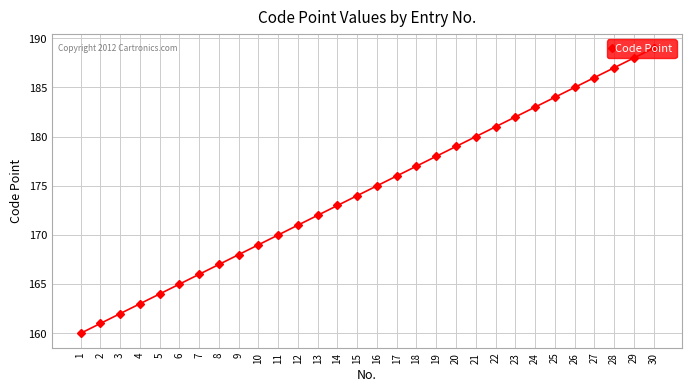

What is the greatest value displayed?

189